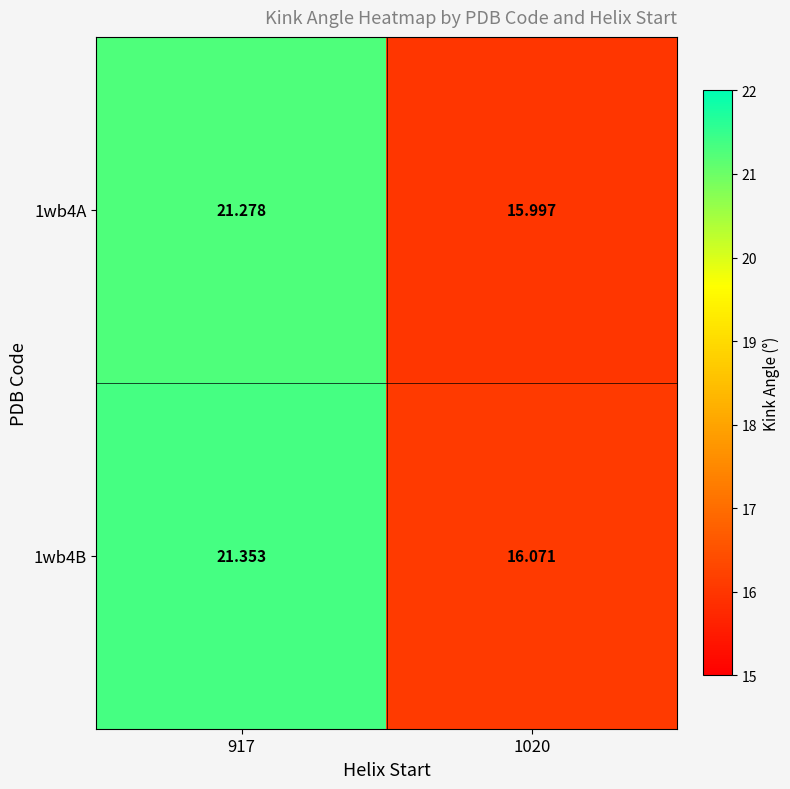

What is the maximum value shown in the chart?

21.4